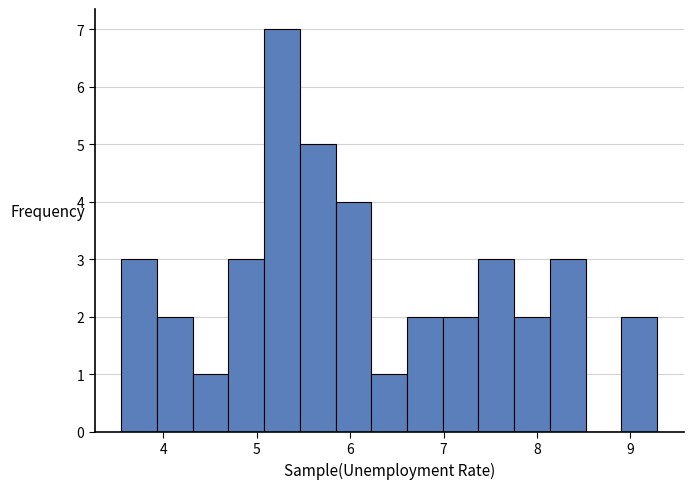

Read against the x-axis, roughly where is the centre of the tallest bar?

5.3